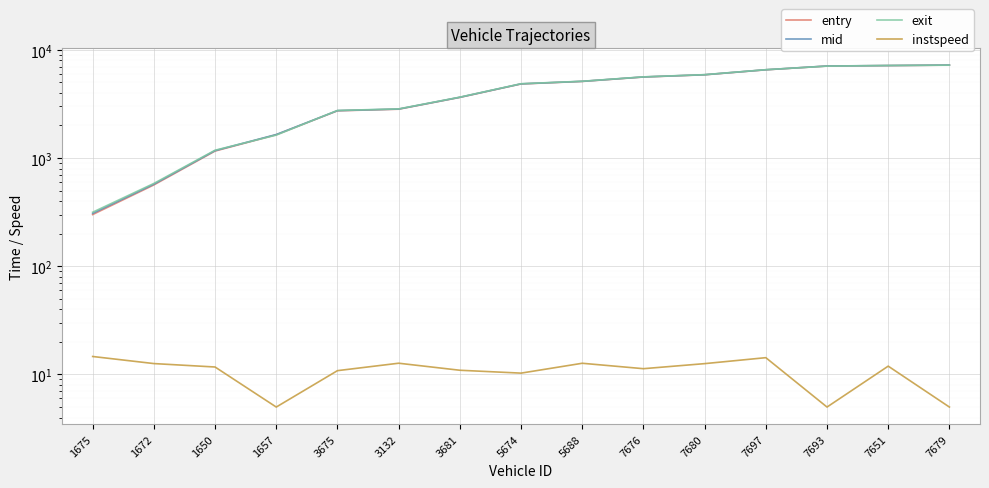

Reading left to right, list all the values displayed in this chart.

entry: 300.3	564.3	1159.9	1641.6	2731.8	2826.1	3632.9	4836.0	5103.9	5604.9	5876.9	6534.3	7078.2	7146.2	7222.9
mid: 308.1	573.1	1170.1	1649.5	2741.3	2835.1	3642.4	4847.0	5113.1	5614.1	5885.4	6542.6	7087.5	7155.3	7231.3
exit: 315.8	582.5	1180.8	1628.9	2752.0	2844.0	3652.0	4858.9	5122.8	5623.6	5894.1	6551.5	7067.9	7165.5	7210.9
instspeed: 14.7	12.6	11.7	5.0	10.8	12.7	10.9	10.3	12.7	11.3	12.6	14.3	5.0	11.9	5.0